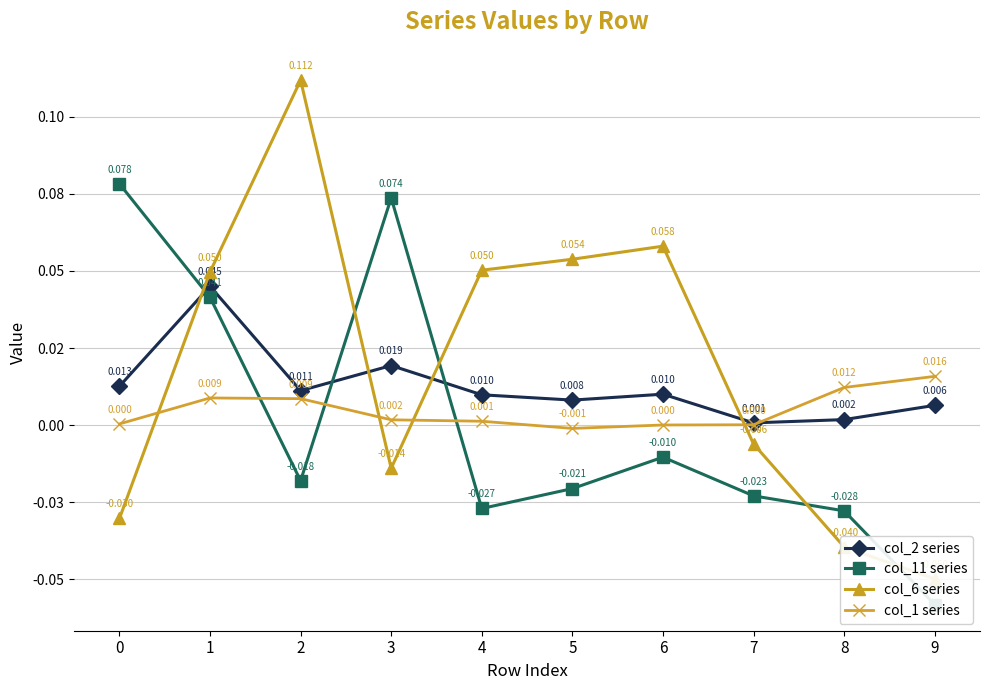

What is the difference between the maximum and second lowest values in the col_11 series series?

0.1